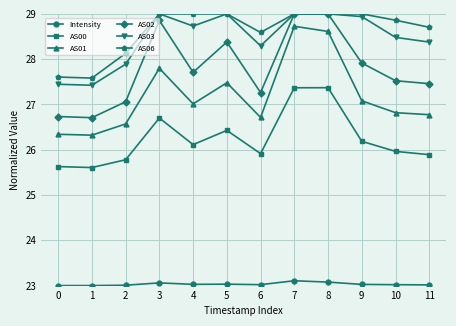

True or false: AS01 and Intensity cross at least once.

False